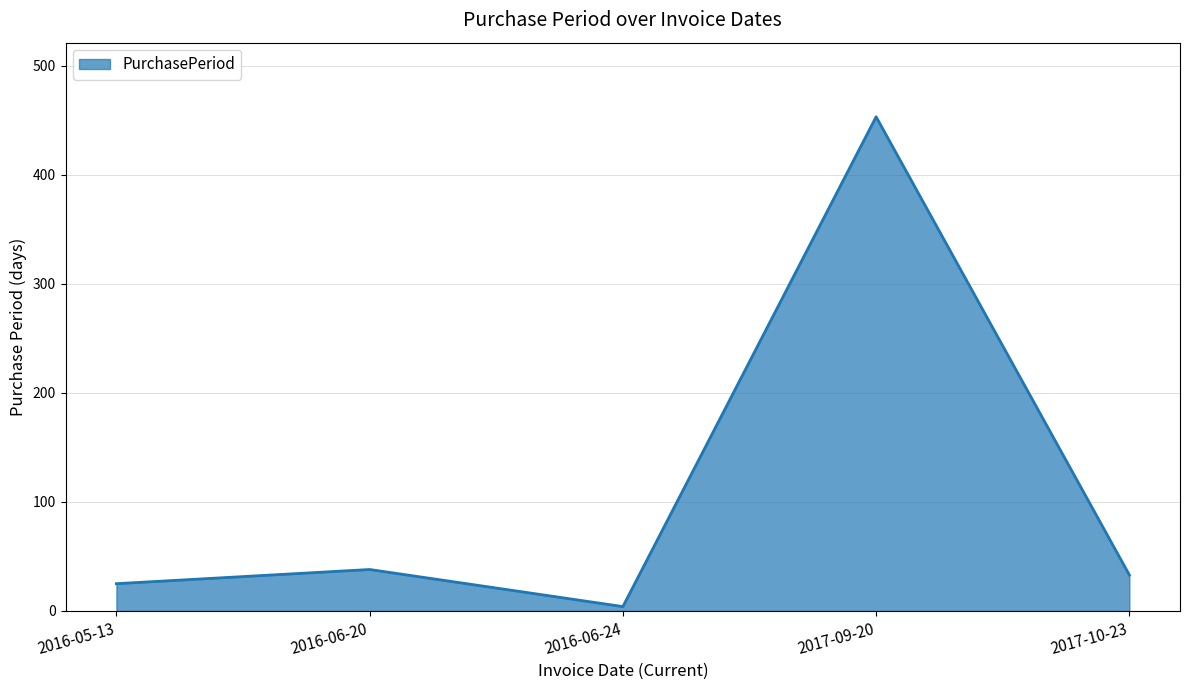

List the labels in order of value, smallest first.

2016-06-24, 2016-05-13, 2017-10-23, 2016-06-20, 2017-09-20